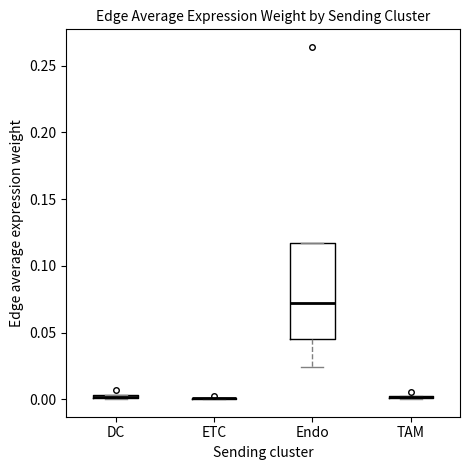

Which box is the tallest, from its lower edge to its upper edge?

Endo